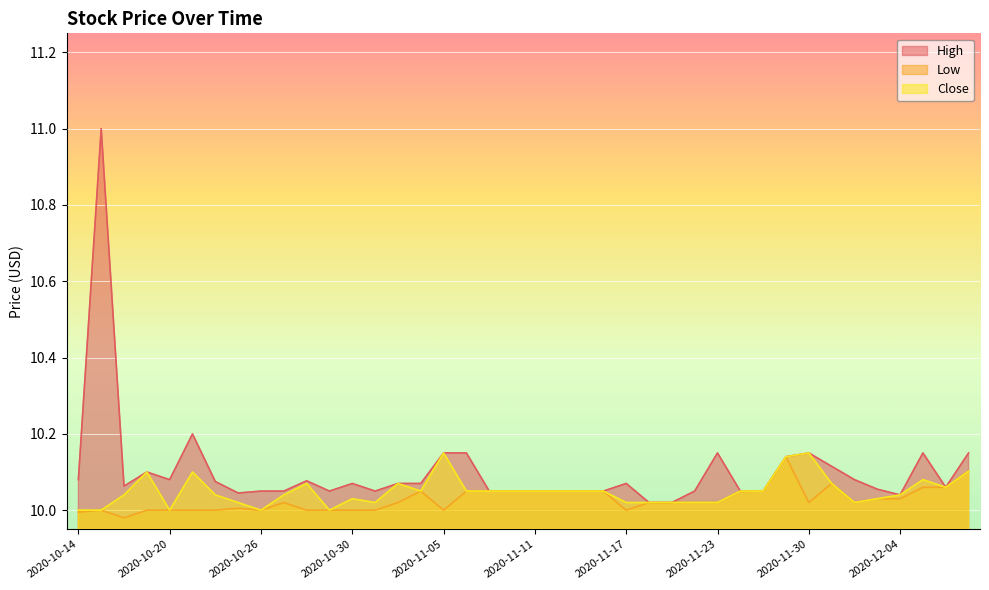

Reading right to left, transcribe all the data shown in this chart.

High: 10.2	10.1	10.2	10.0	10.1	10.1	10.1	10.2	10.1	10.1	10.1	10.2	10.1	10.0	10.0	10.1	10.1	10.1	10.1	10.1	10.1	10.1	10.2	10.2	10.1	10.1	10.1	10.1	10.1	10.1	10.1	10.1	10.0	10.1	10.2	10.1	10.1	10.1	11.0	10.1
Low: 10.1	10.1	10.1	10.0	10.0	10.0	10.1	10.0	10.1	10.1	10.0	10.0	10.0	10.0	10.0	10.0	10.1	10.1	10.1	10.1	10.1	10.1	10.1	10.0	10.1	10.0	10.0	10.0	10.0	10.0	10.0	10.0	10.0	10.0	10.0	10.0	10.0	10.0	10.0	10.0
Close: 10.1	10.1	10.1	10.0	10.0	10.0	10.1	10.2	10.1	10.1	10.1	10.0	10.0	10.0	10.0	10.0	10.1	10.1	10.1	10.1	10.1	10.1	10.1	10.2	10.1	10.1	10.0	10.0	10.0	10.1	10.0	10.0	10.0	10.0	10.1	10.0	10.1	10.0	10.0	10.0